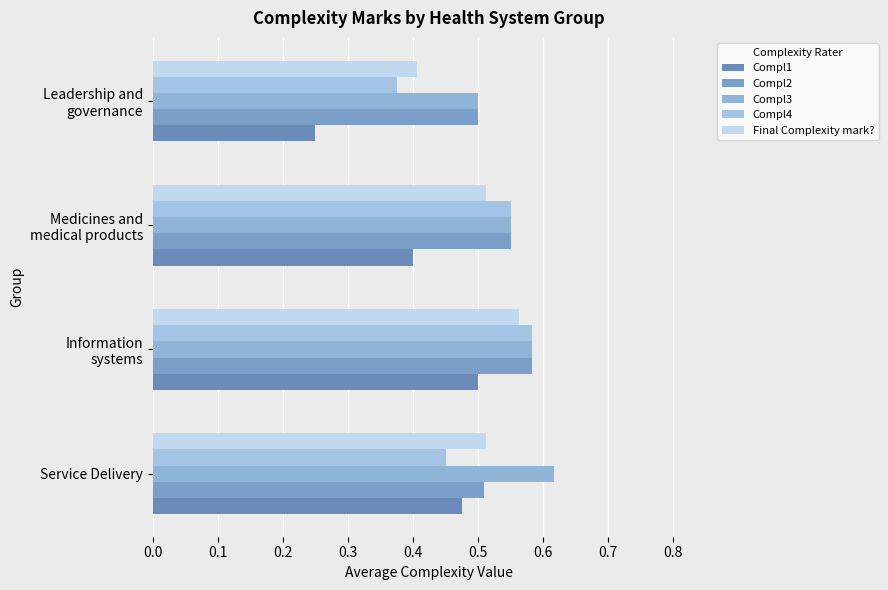

What is the maximum value for Compl3?

0.6